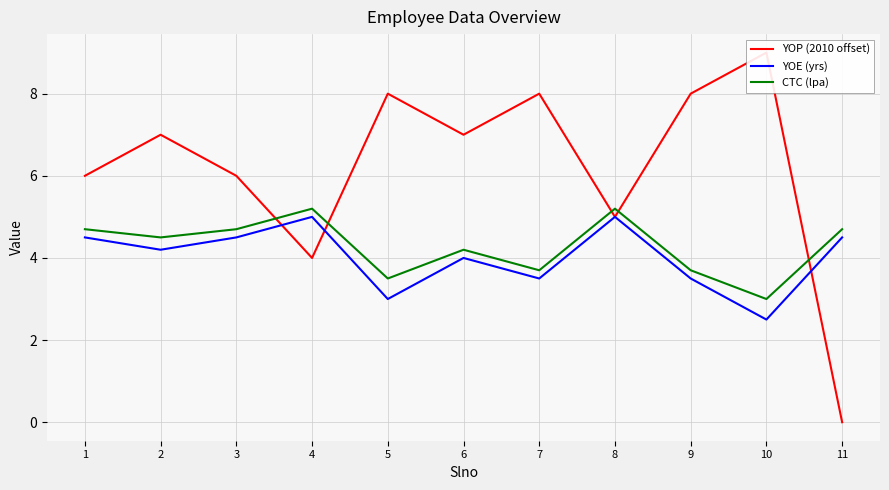

What is the average value of the YOP (2010 offset) series?

6.2